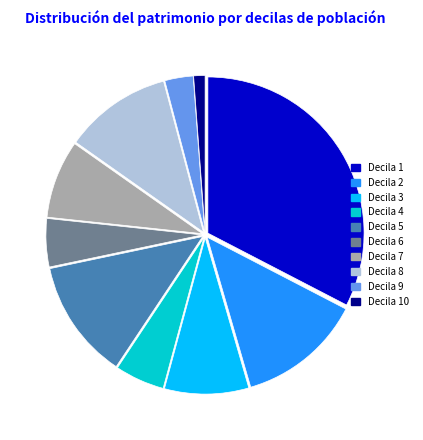

Is there any slice that represents more than half of the pie?

No